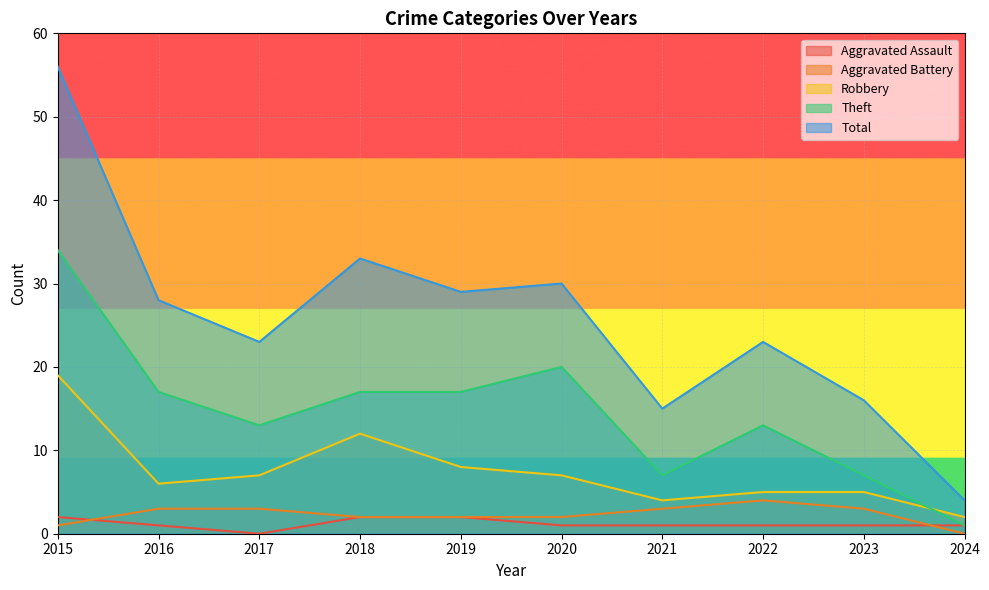

What is the sum of all Theft values?

146